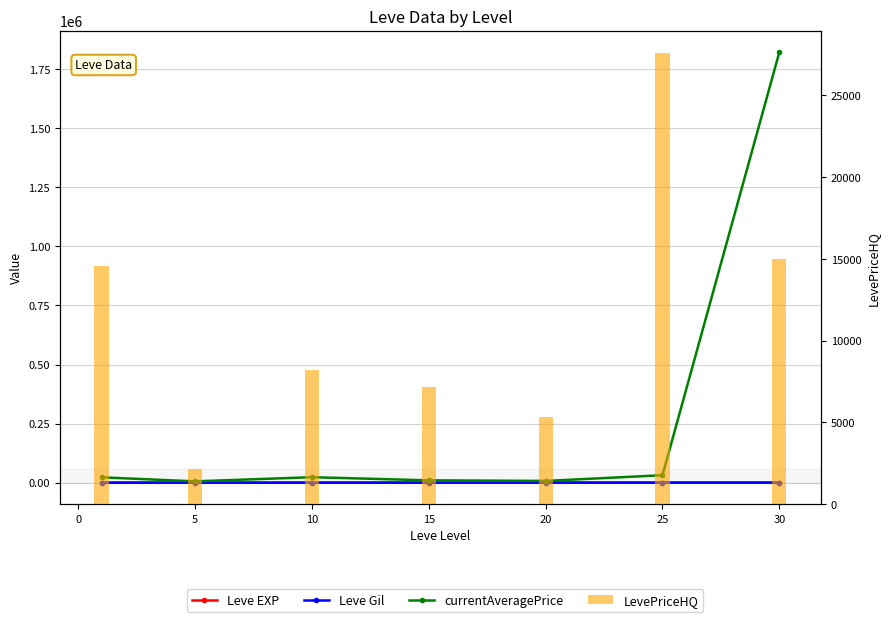

What are all the series names shown in the legend?

Leve EXP, Leve Gil, currentAveragePrice, LevePriceHQ